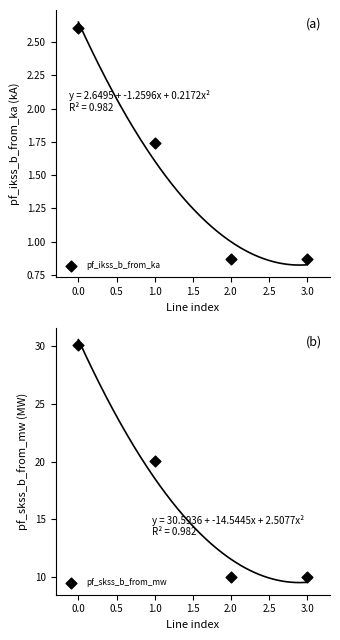

Which series contains the lowest Y value?

pf_ikss_b_from_ka